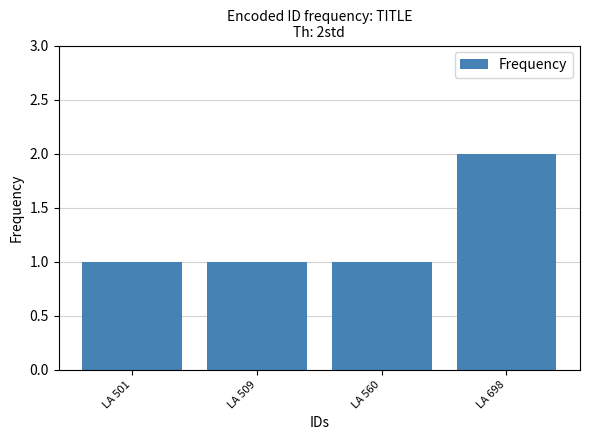

What is the minimum value shown in the chart?

1